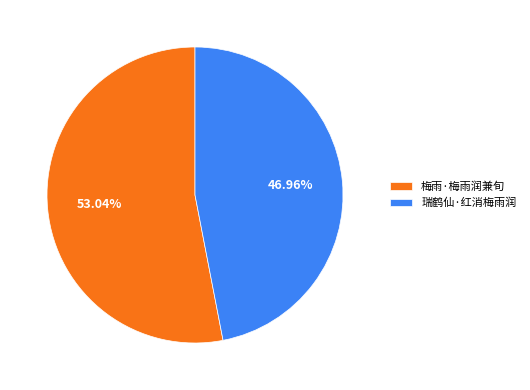

Which category has the smallest portion of the pie?

瑞鹤仙·红消梅雨润